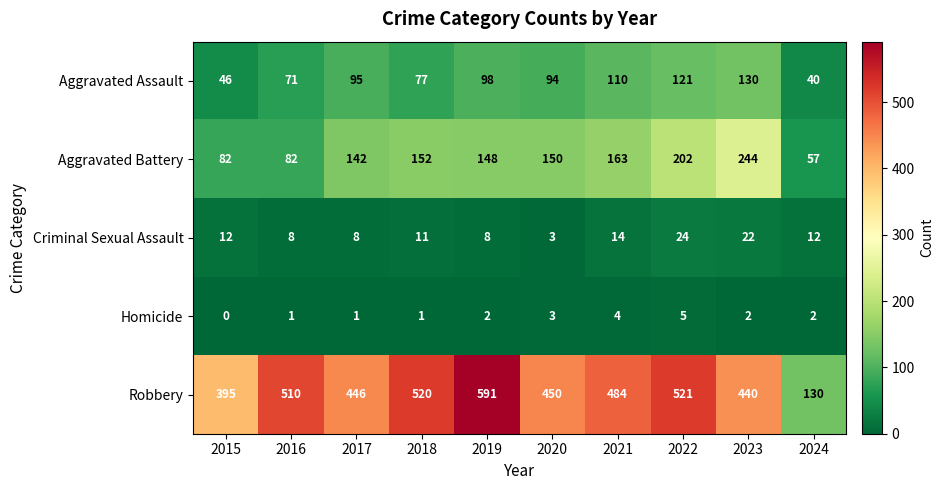

Which series has the widest spread of values?

Robbery